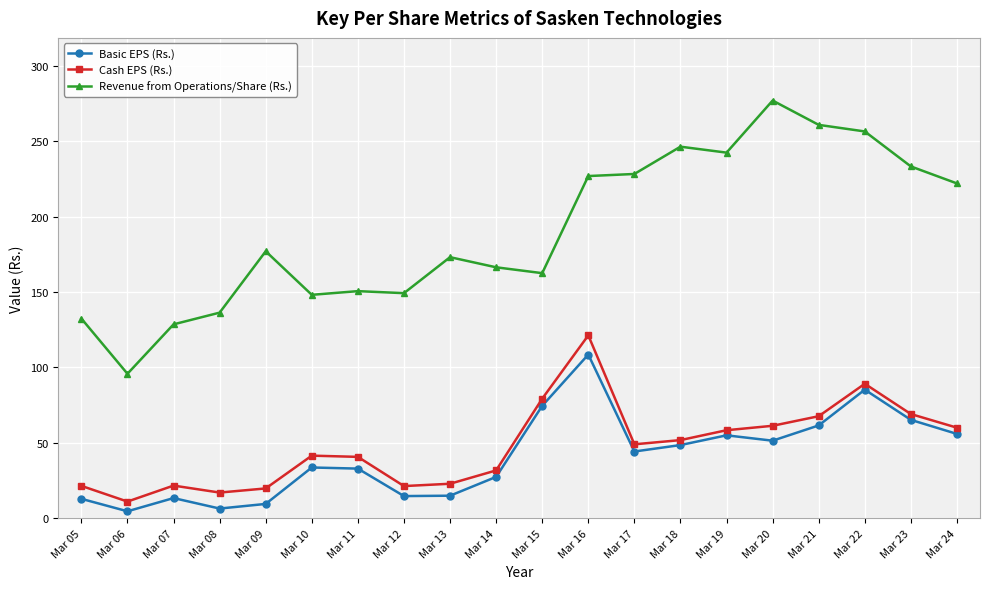

Which series has the largest range (max minus min)?

Revenue from Operations/Share (Rs.)